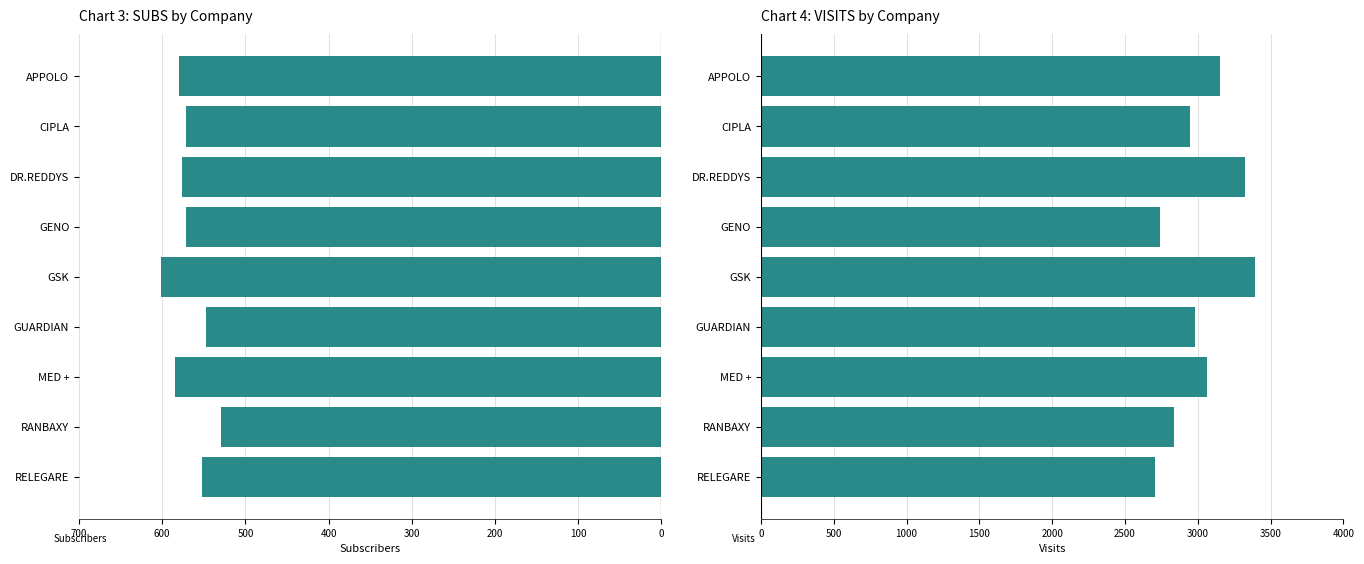

Which series has the widest spread of values?

VISITS